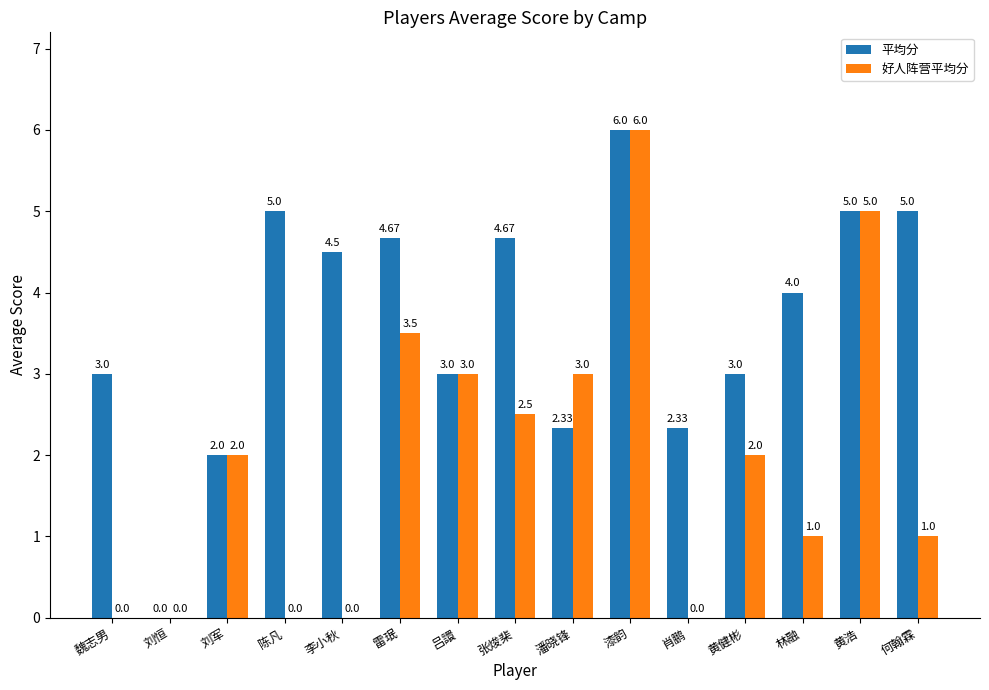

What is the difference between the 平均分 values at 林融 and 漆韵?

2.0